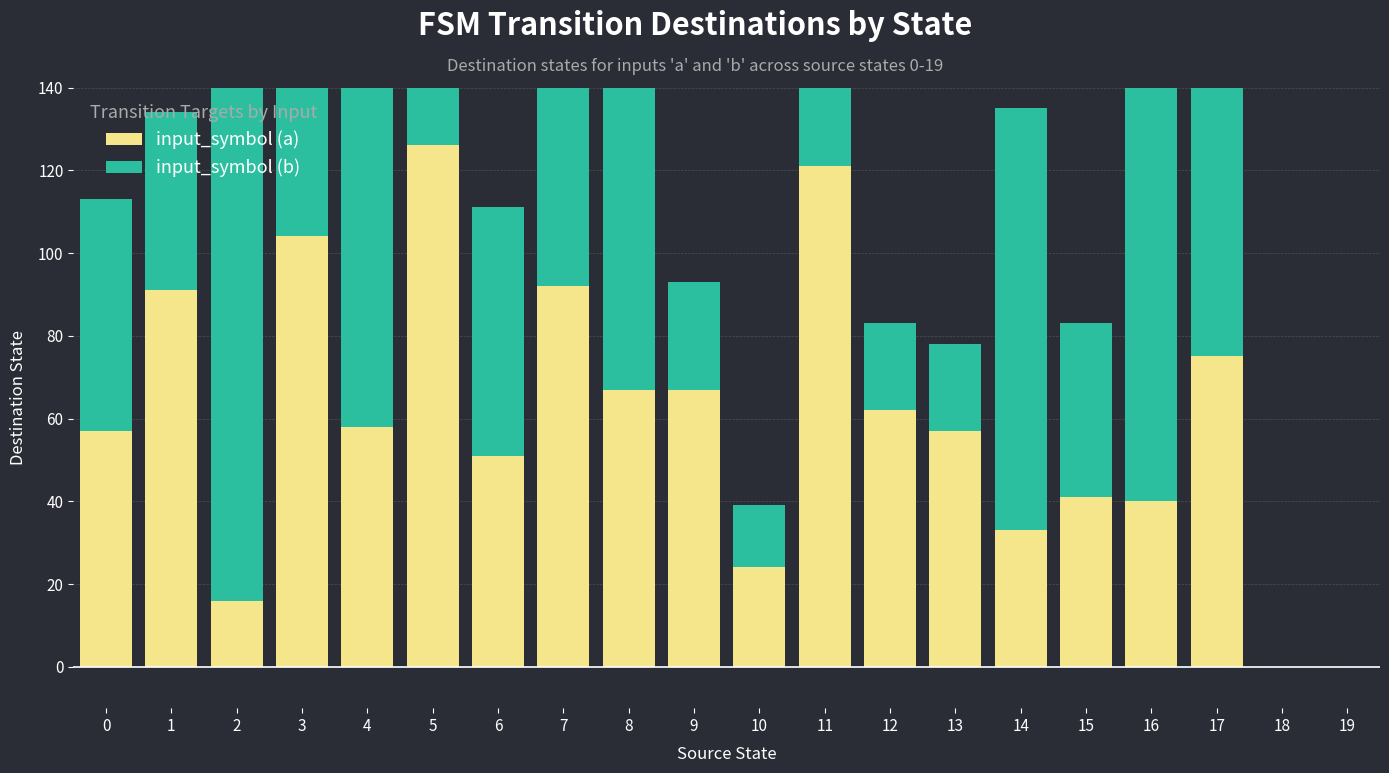

Are the bars horizontal?

No